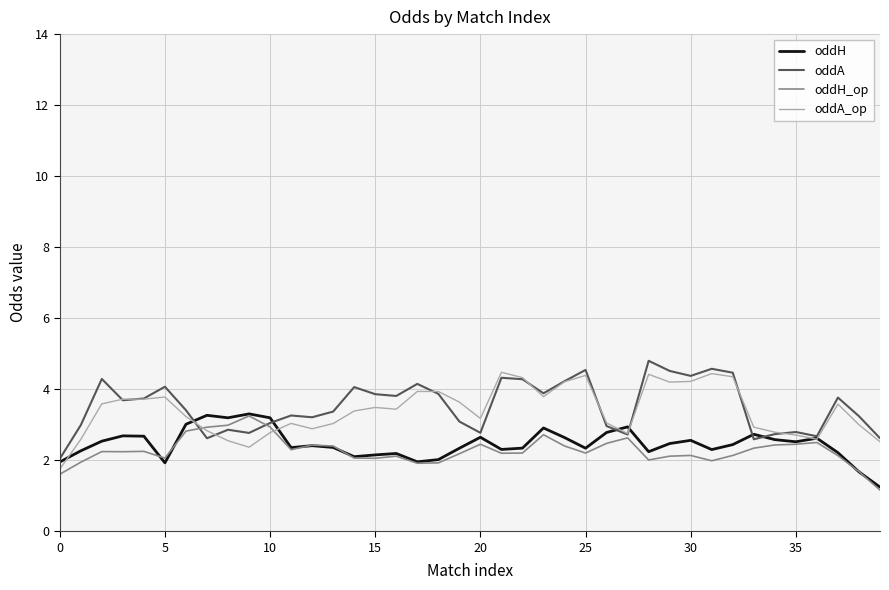

What is the minimum value shown in the chart?

1.2